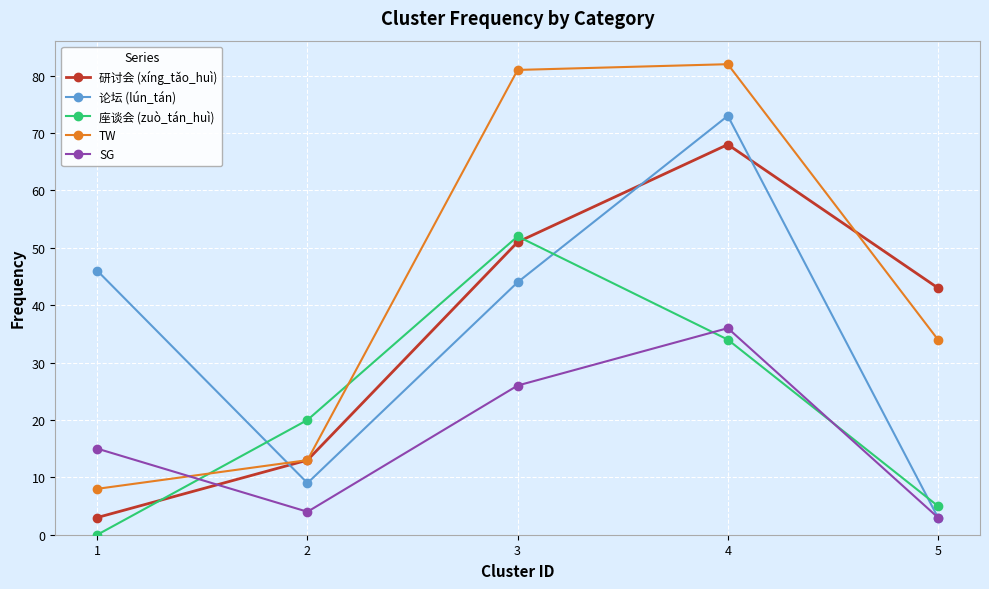

Does the chart have visible grid lines?

Yes